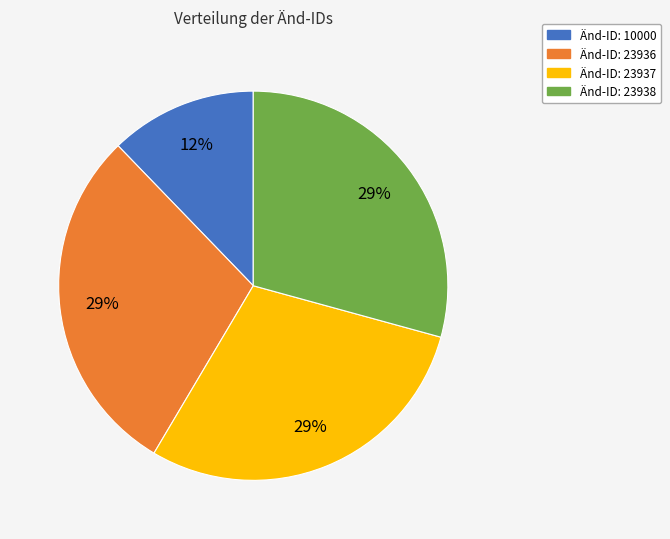

Is the sum of Änd-ID: 23937 and Änd-ID: 23938 greater than half?

Yes